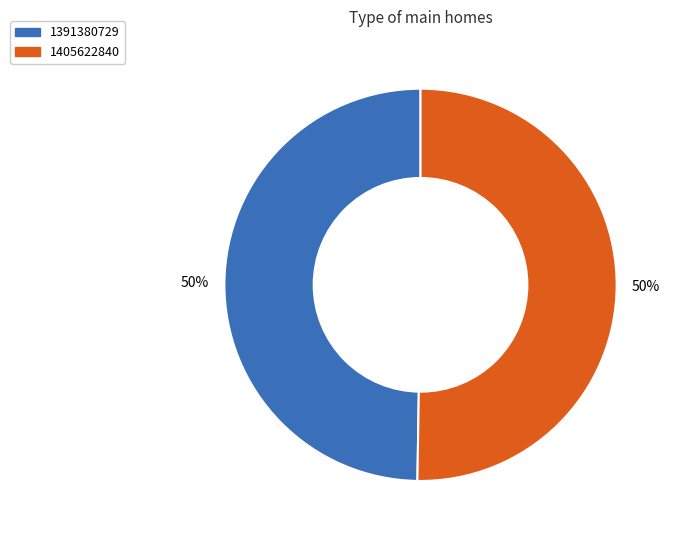

True or false: 1391380729 accounts for 50% of the total.

True